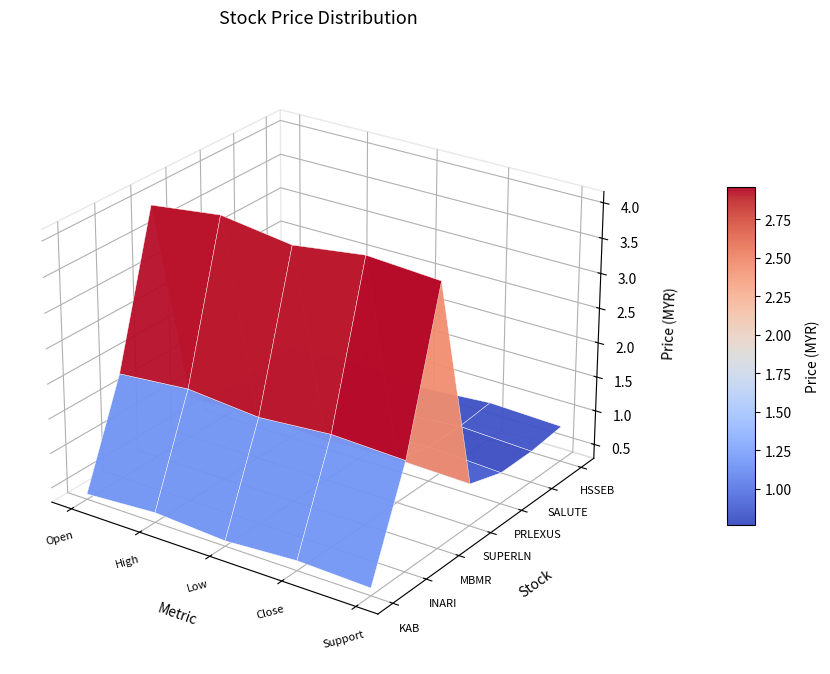

What is the difference between the highest and lowest values at Close?

3.6